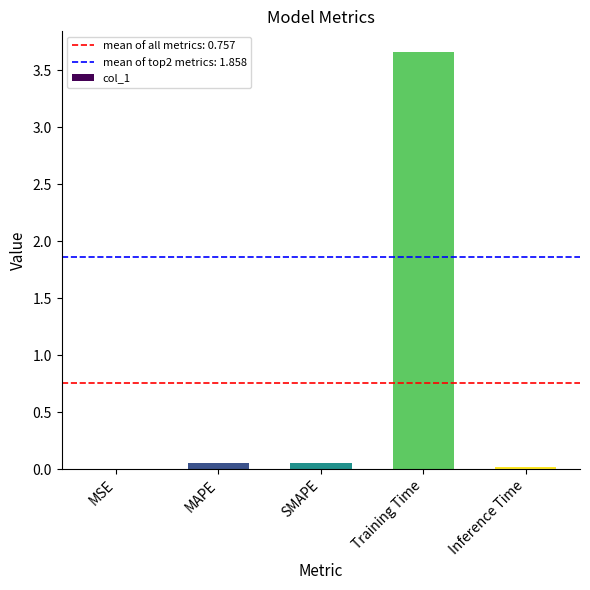

Which label corresponds to the largest value in the chart?

Training Time